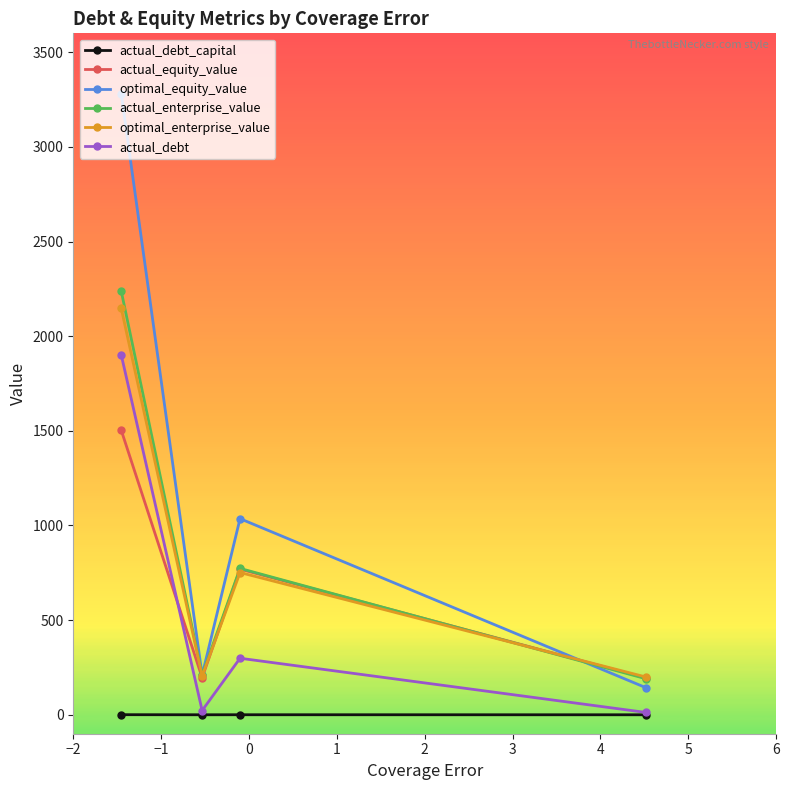

What is the highest value of the actual_equity_value series?

1503.8